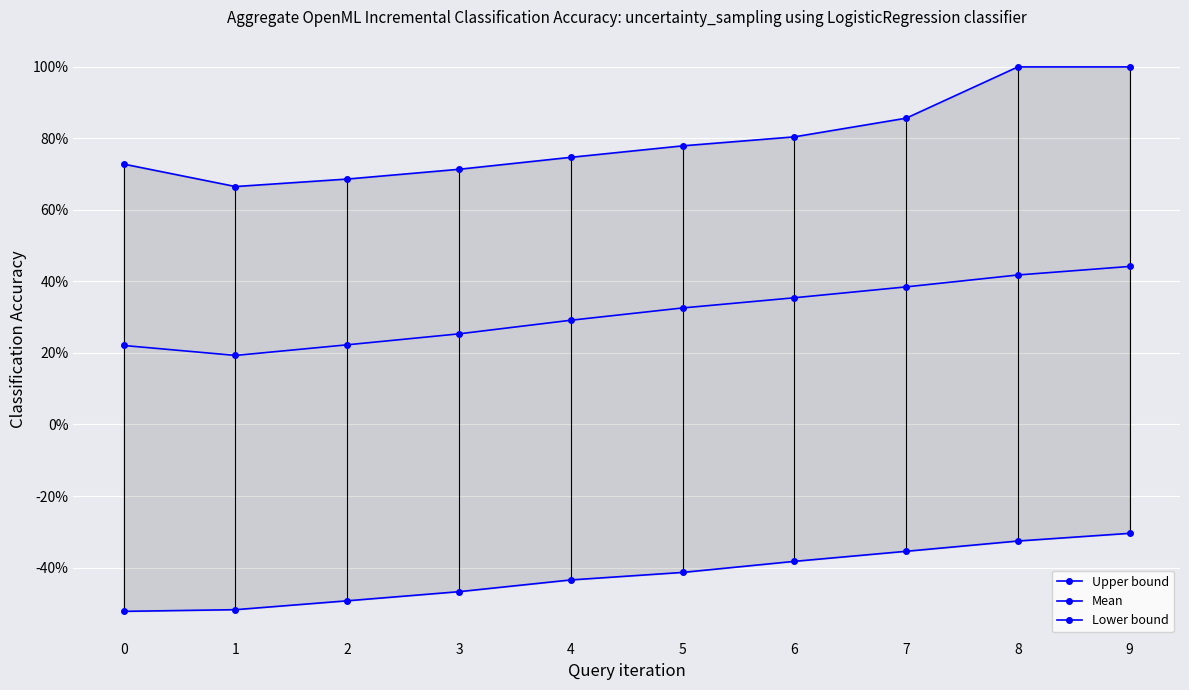

List the labels in order of Upper bound value, largest first.

8, 9, 7, 6, 5, 4, 0, 3, 2, 1